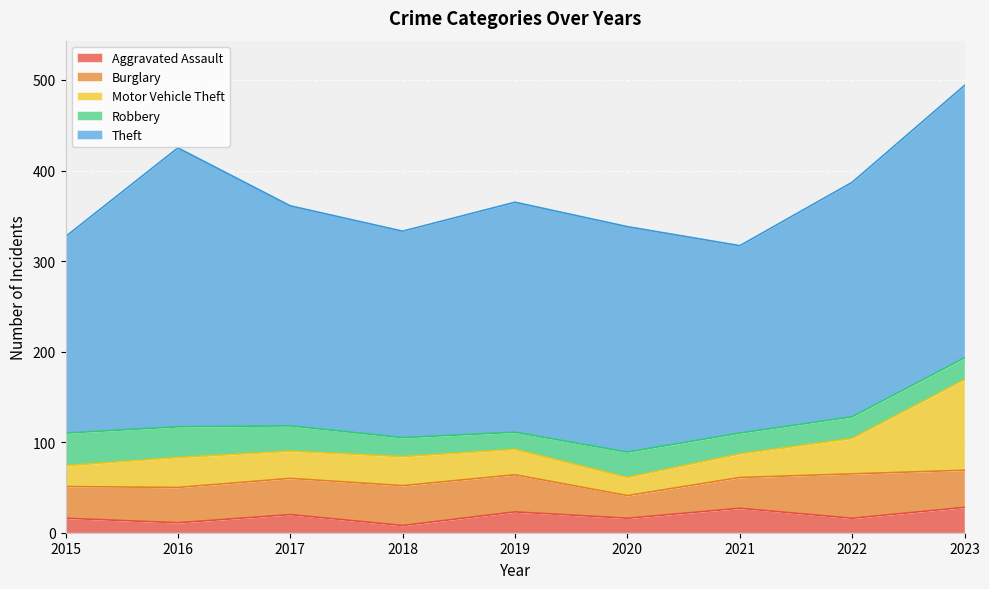

How many lines are shown in the chart?

5